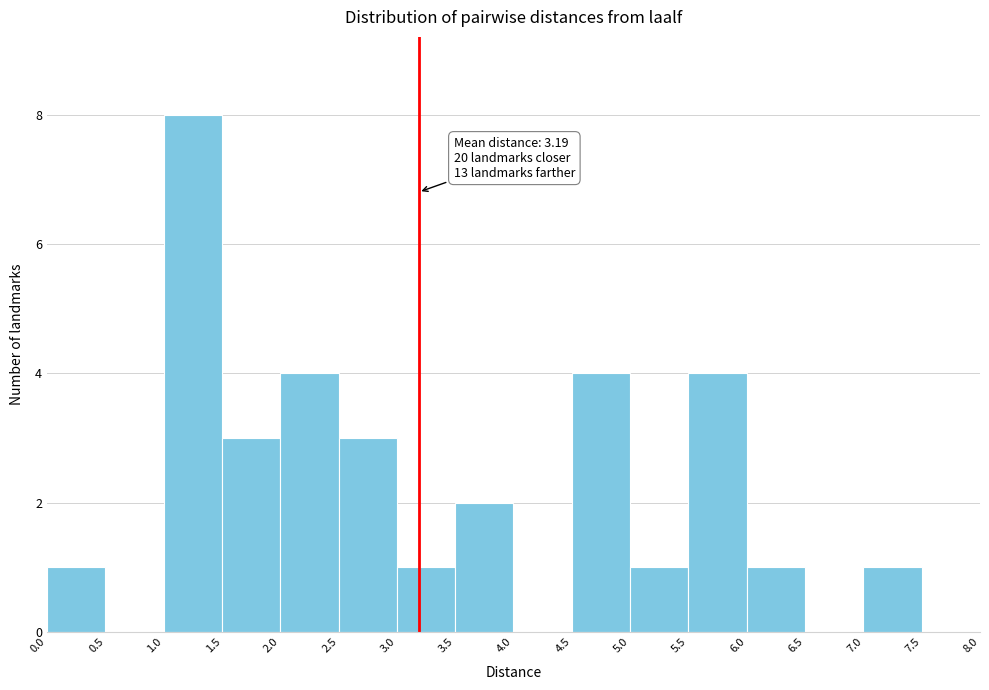

Over which range of the x-axis is the bar tallest?

1.0 to 1.5